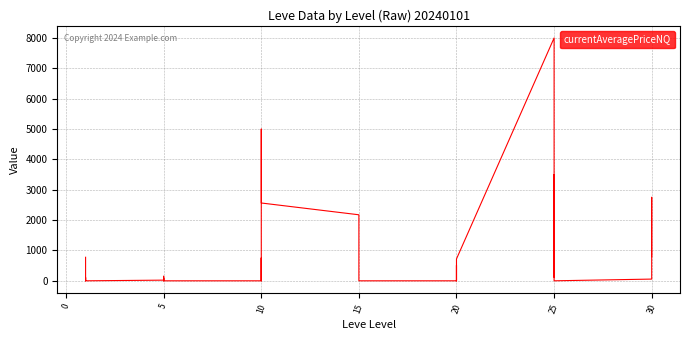

Reading left to right, transcribe all the data shown in this chart.

775.8	0.0	108.2	99.8	11.9	0.0	21.8	83.8	0.0	99.0	150.0	0.0	0.0	754.1	0.0	0.0	4998.0	2563.5	2175.0	0.0	0.0	0.0	0.0	0.0	0.0	0.0	512.0	336.3	0.0	720.8	8000.0	120.8	3500.0	2175.0	3500.0	0.0	56.7	750.0	2750.0	800.5